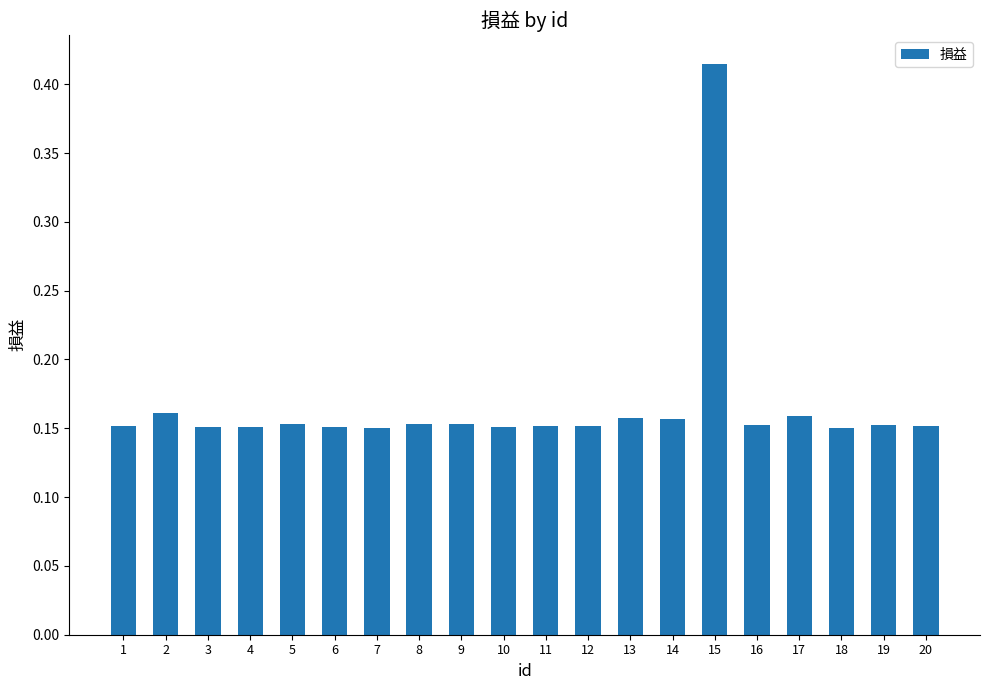

Which label corresponds to the largest value in the chart?

15